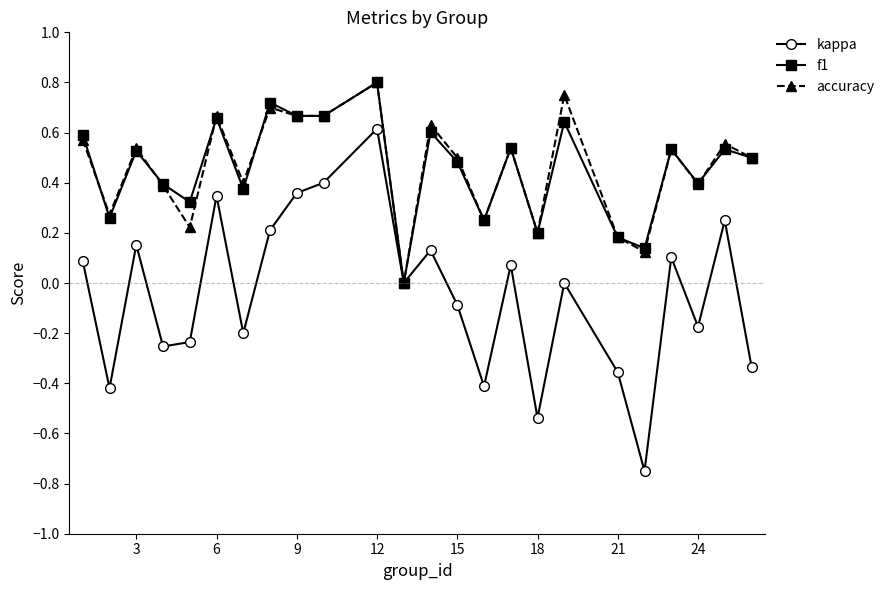

Which series has the largest range (max minus min)?

kappa